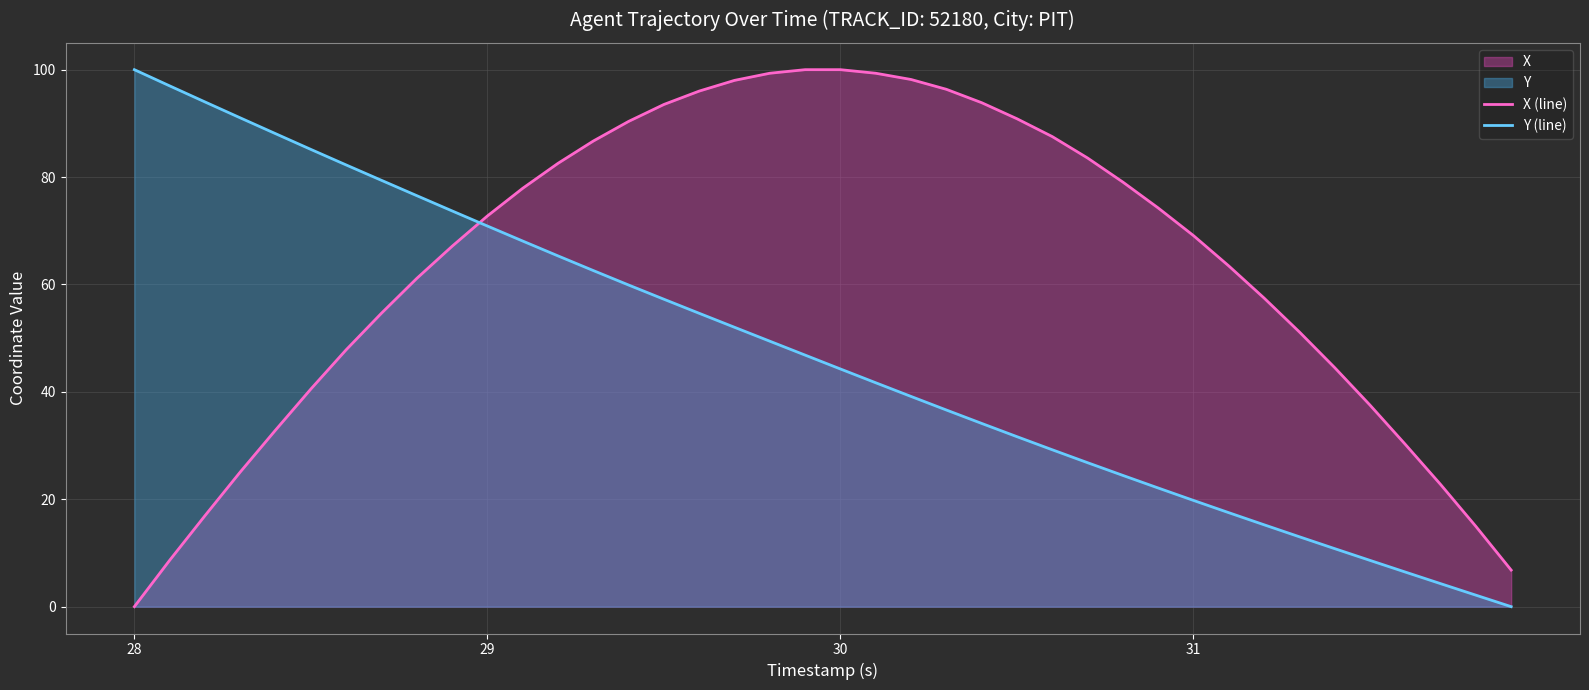

What is the sum of all X (line) values?

2553.0